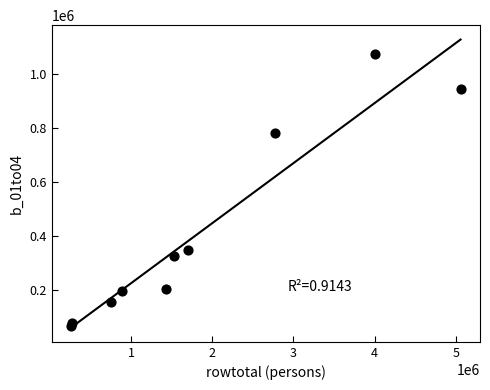

What is the range of Y values (max minus min)?

1008476